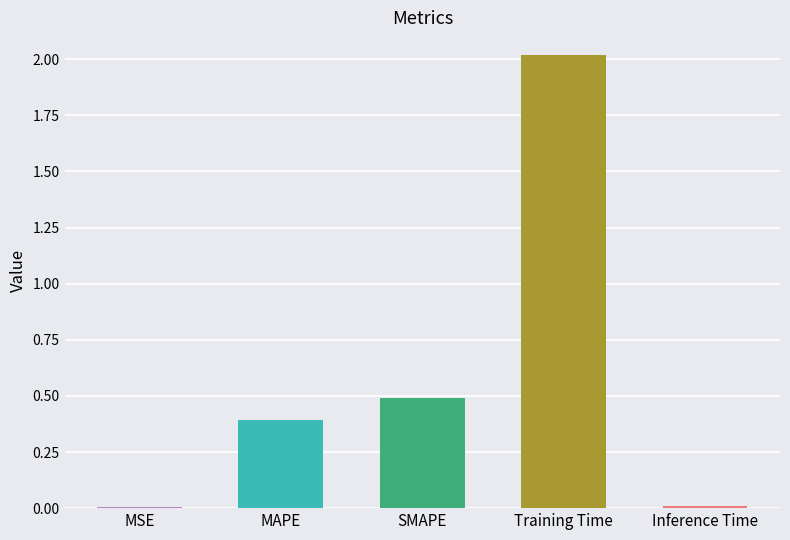

What is the maximum value shown in the chart?

2.0